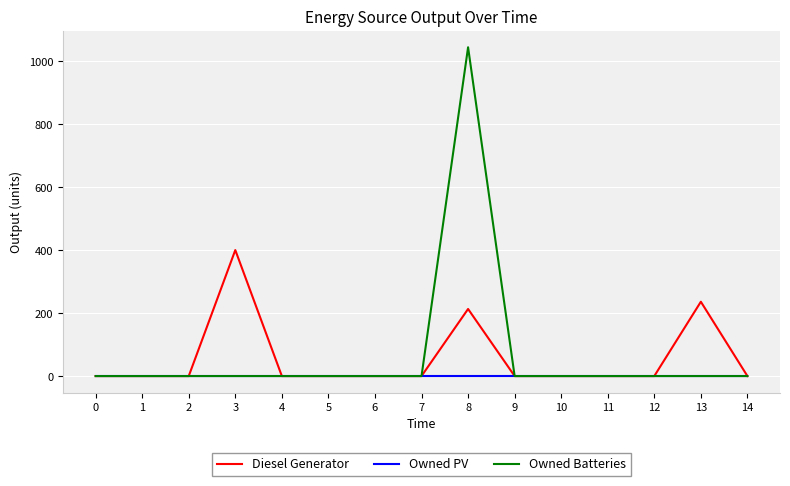

Which series has the widest spread of values?

Owned Batteries